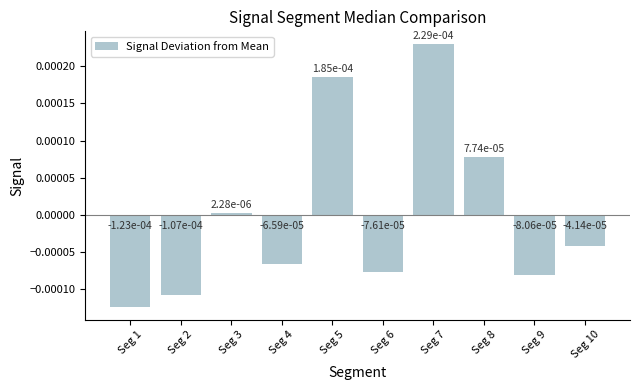

At which label is the value closest to 0?

Seg 3